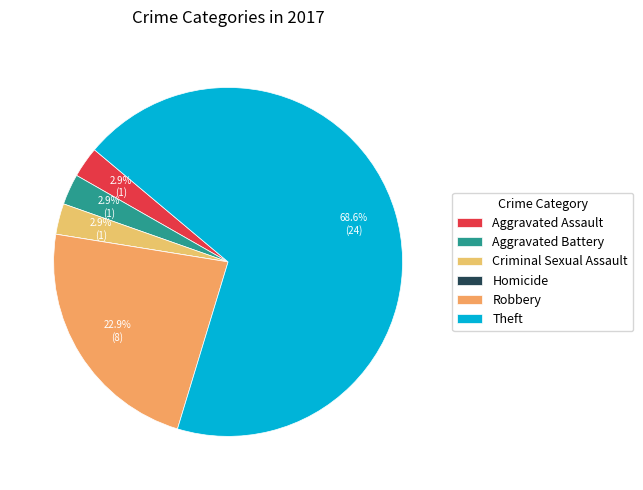

How many segments does this pie chart have?

6